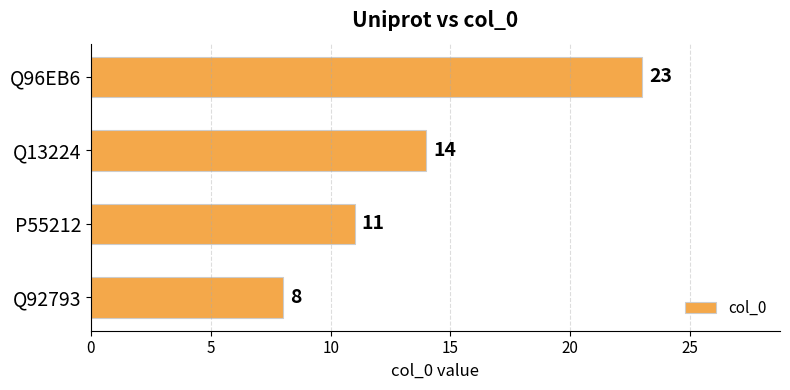

Reading bottom to top, what are all the values shown in this chart?

Q92793=8	P55212=11	Q13224=14	Q96EB6=23